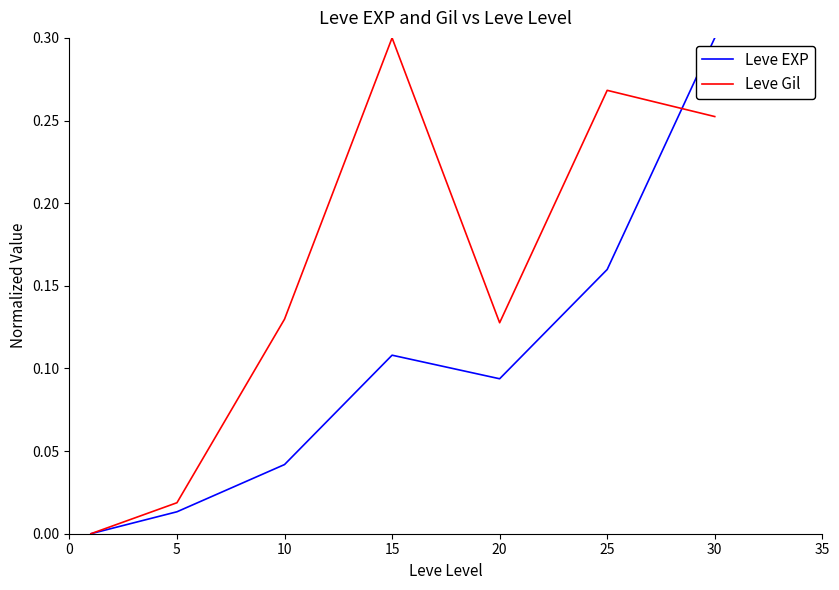

Which series has the largest total across all categories?

Leve Gil